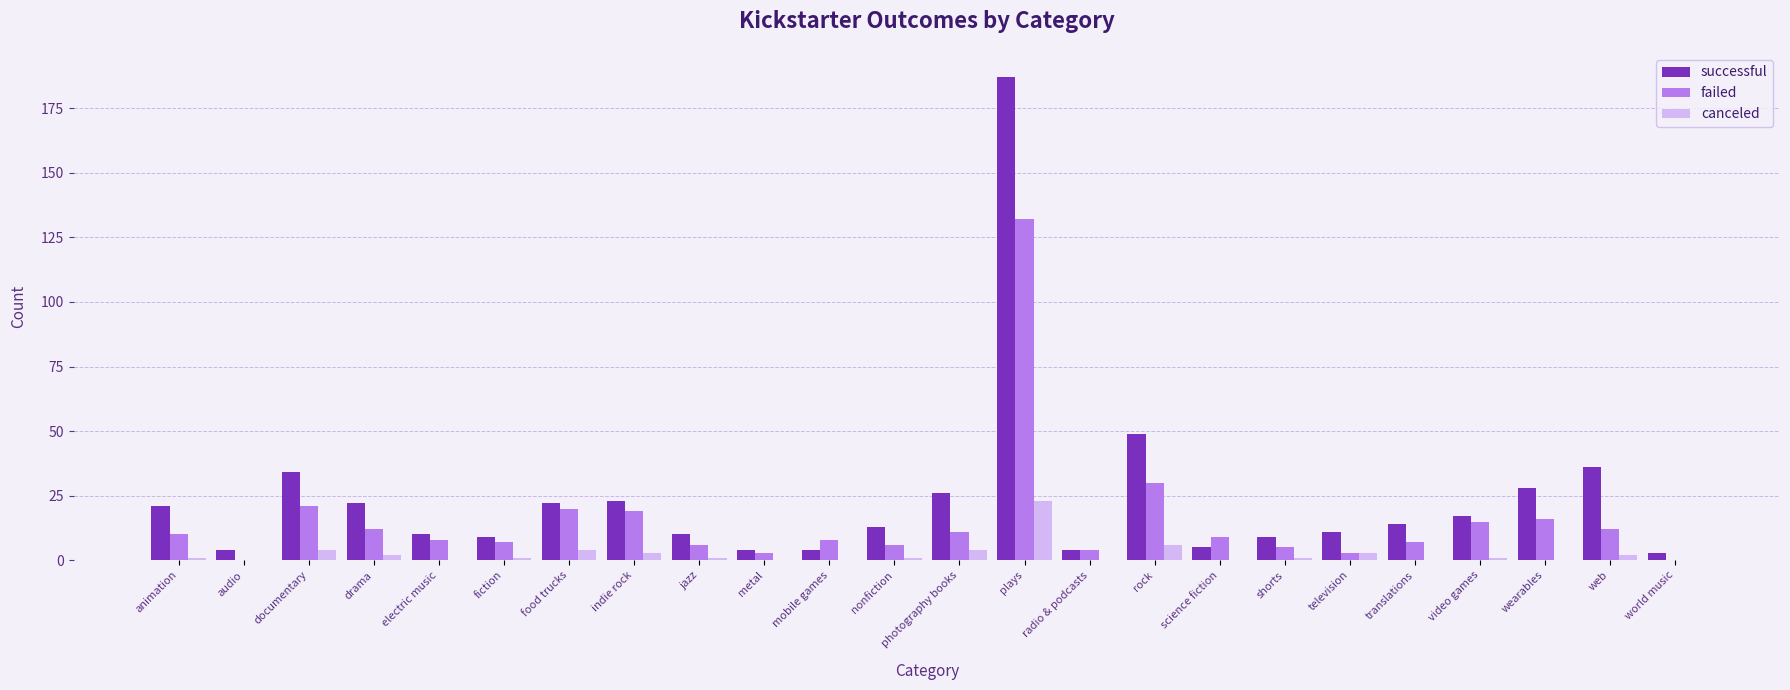

Reading left to right, extract all data points from this chart.

successful: animation=21	audio=4	documentary=34	drama=22	electric music=10	fiction=9	food trucks=22	indie rock=23	jazz=10	metal=4	mobile games=4	nonfiction=13	photography books=26	plays=187	radio & podcasts=4	rock=49	science fiction=5	shorts=9	television=11	translations=14	video games=17	wearables=28	web=36	world music=3
failed: animation=10	audio=0	documentary=21	drama=12	electric music=8	fiction=7	food trucks=20	indie rock=19	jazz=6	metal=3	mobile games=8	nonfiction=6	photography books=11	plays=132	radio & podcasts=4	rock=30	science fiction=9	shorts=5	television=3	translations=7	video games=15	wearables=16	web=12	world music=0
canceled: animation=1	audio=0	documentary=4	drama=2	electric music=0	fiction=1	food trucks=4	indie rock=3	jazz=1	metal=0	mobile games=0	nonfiction=1	photography books=4	plays=23	radio & podcasts=0	rock=6	science fiction=0	shorts=1	television=3	translations=0	video games=1	wearables=0	web=2	world music=0